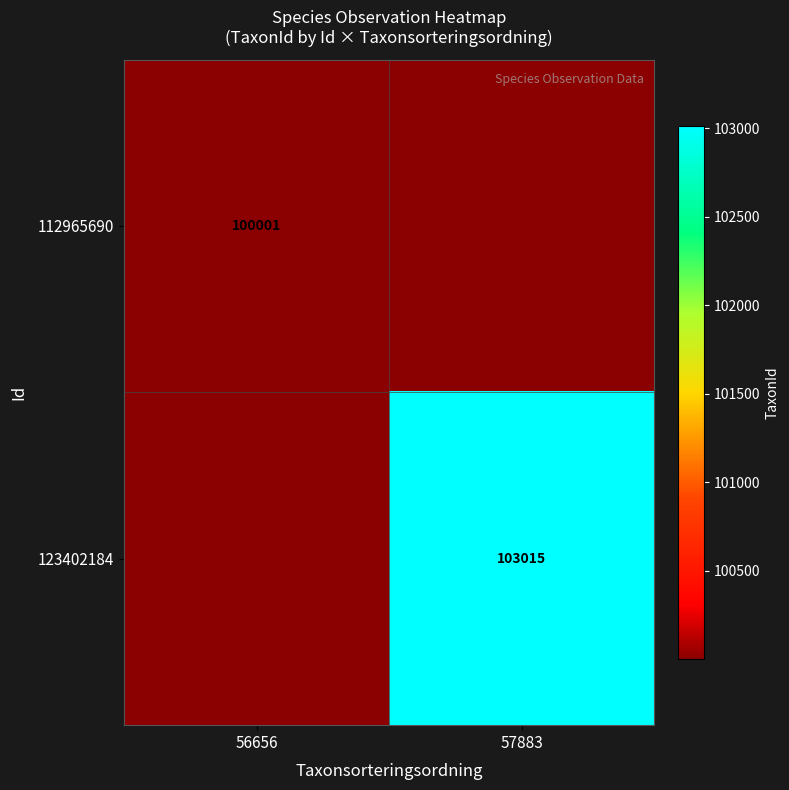

At how many categories does at least one series exceed 25269?

2